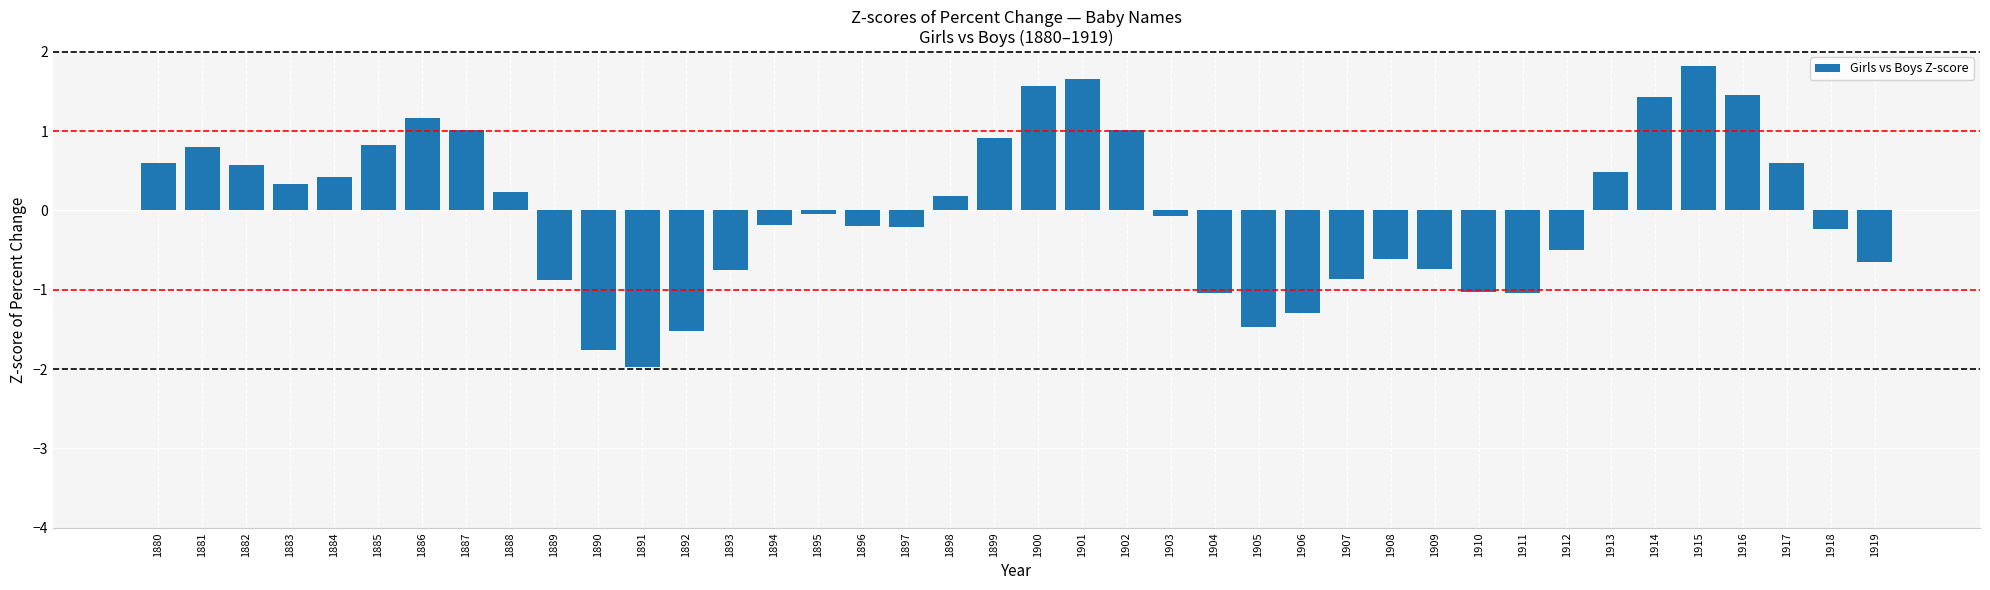

What is the change in value from 1887 to 1892?

-2.5